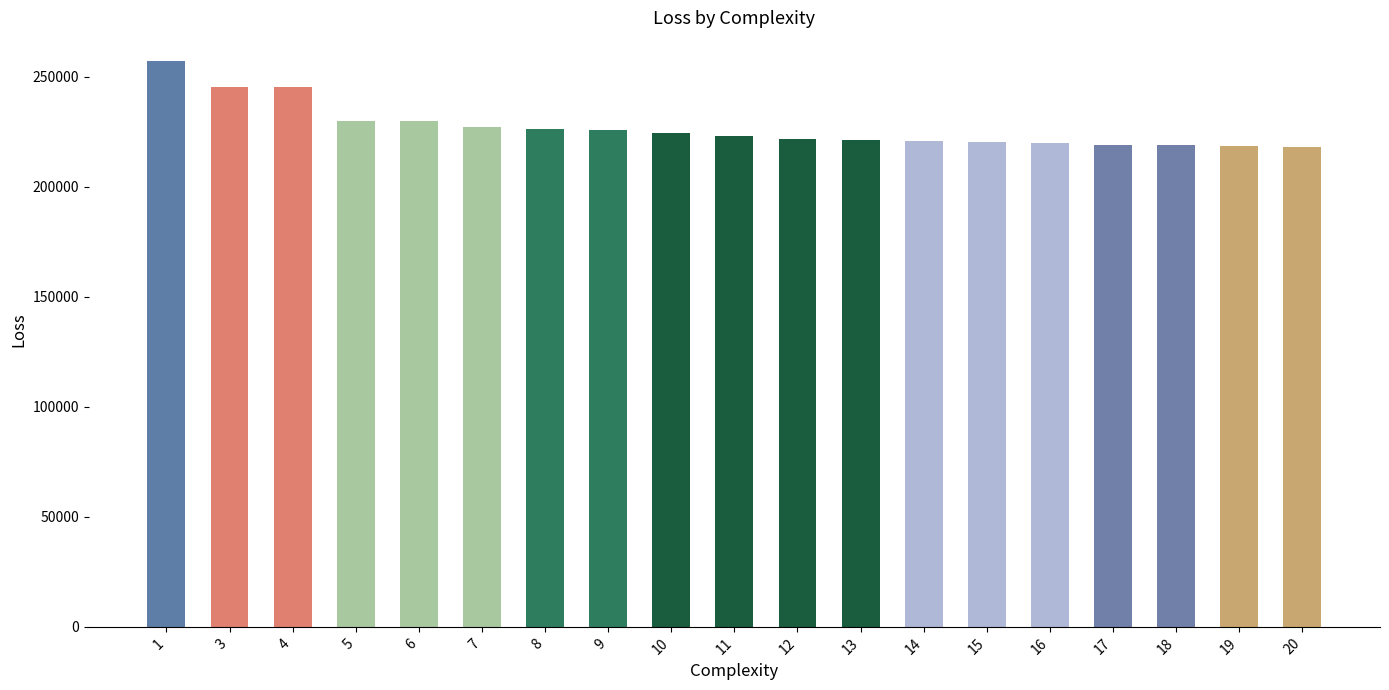

What is the value of the 15th bar from the left?

219594.5